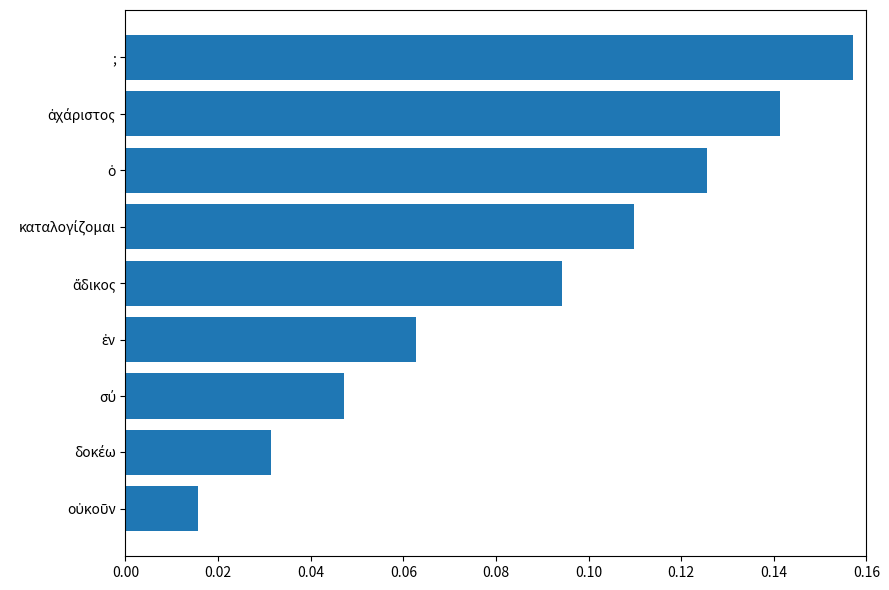

Are the bars grouped side by side (vs. stacked)?

No